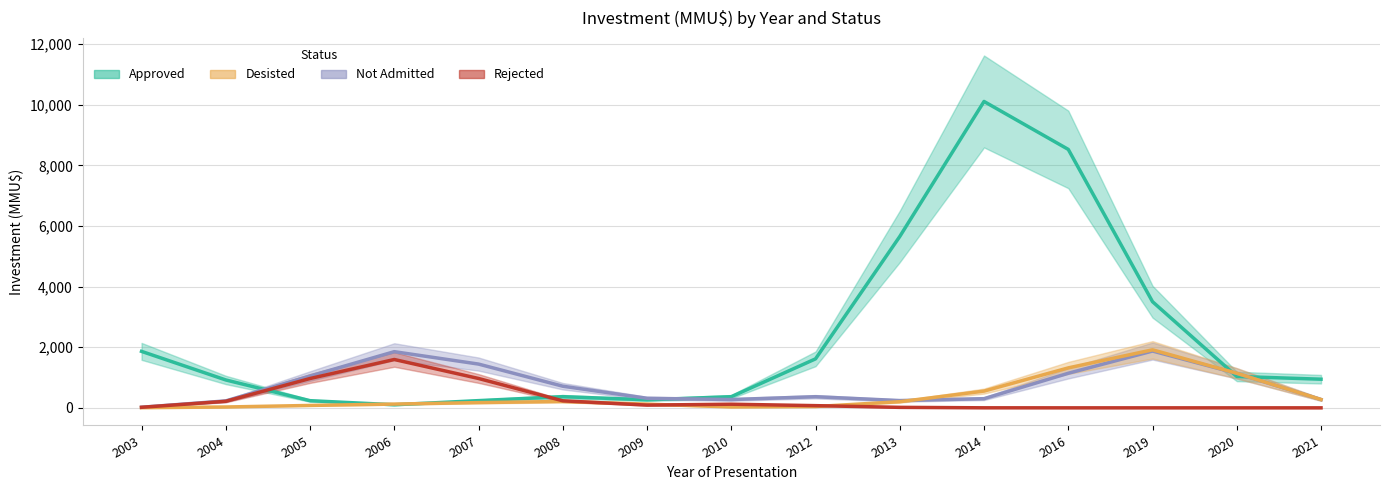

What is the sum of all Approved values?

35766.0